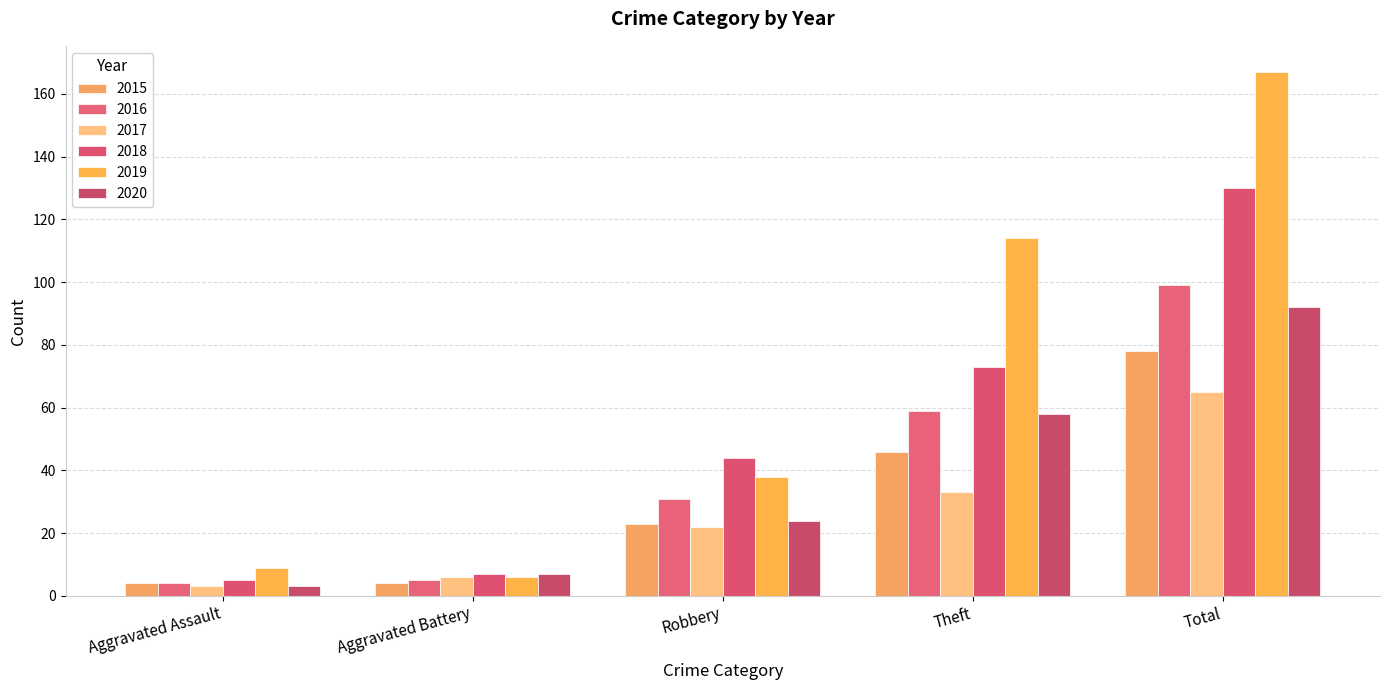

Which series changed the most between Theft and Total?

2018